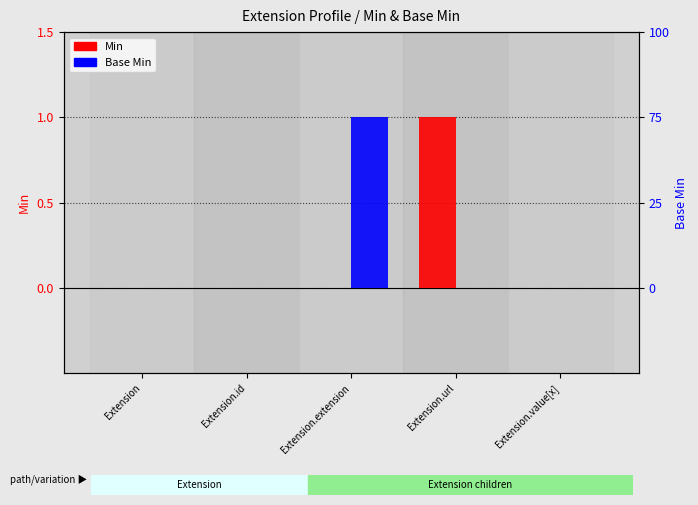

How many values in Base Min are above zero?

1